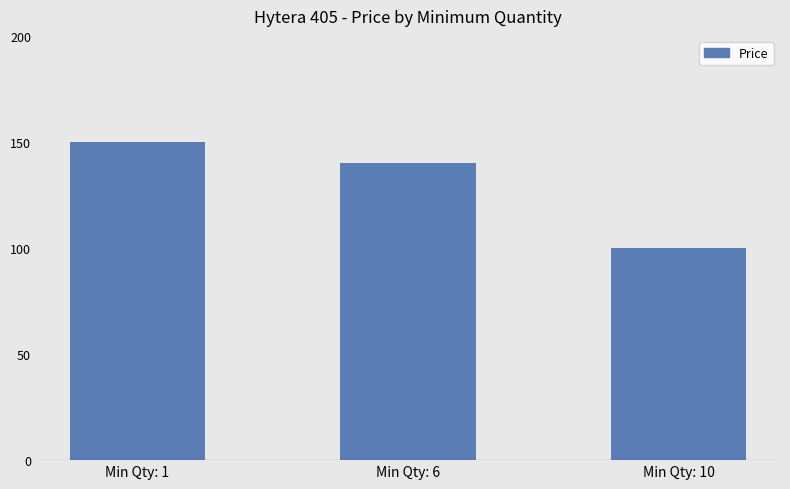

Reading left to right, list all the values displayed in this chart.

150	140	100